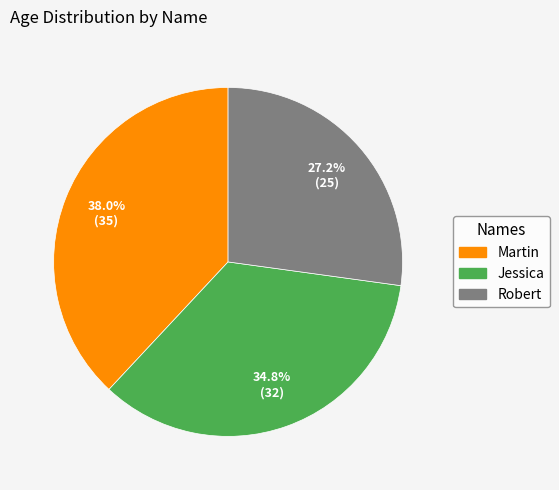

How many slices are in this pie chart?

3